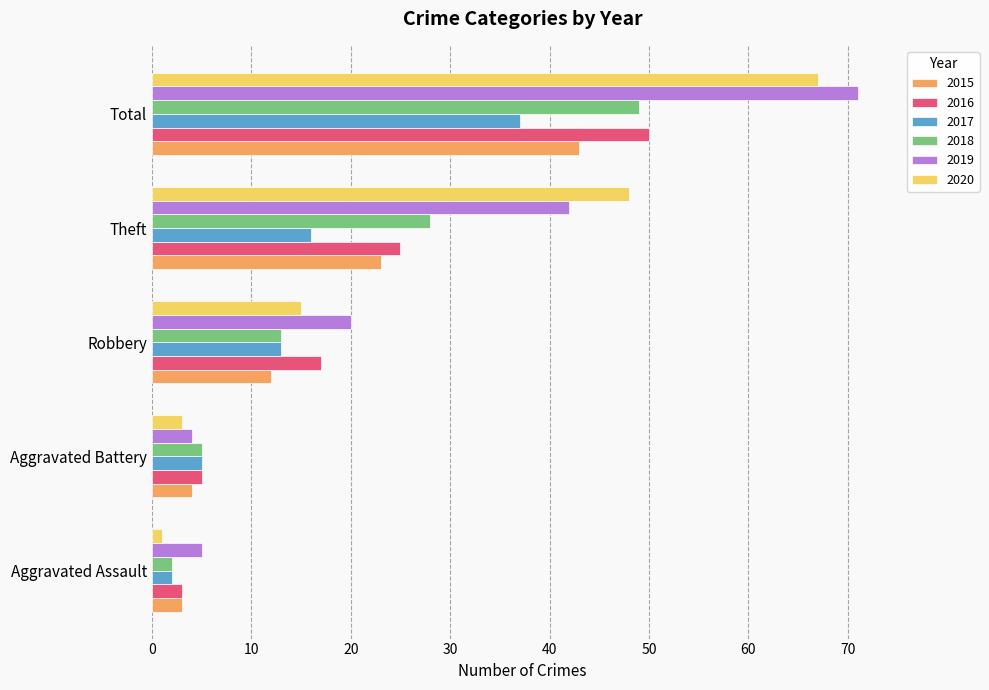

Which label corresponds to the smallest value in the chart?

Aggravated Assault